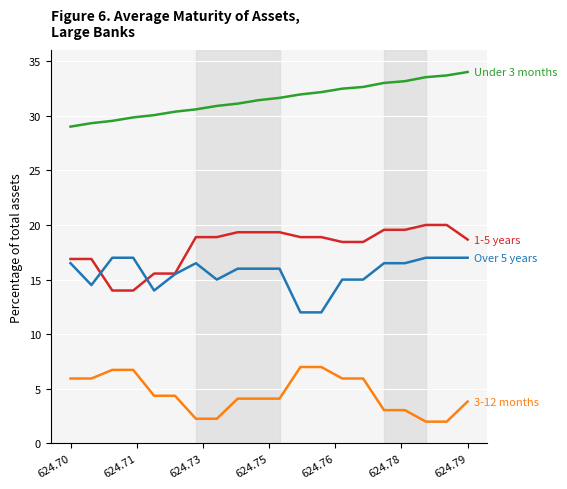

What is the maximum value shown in the chart?

34.0